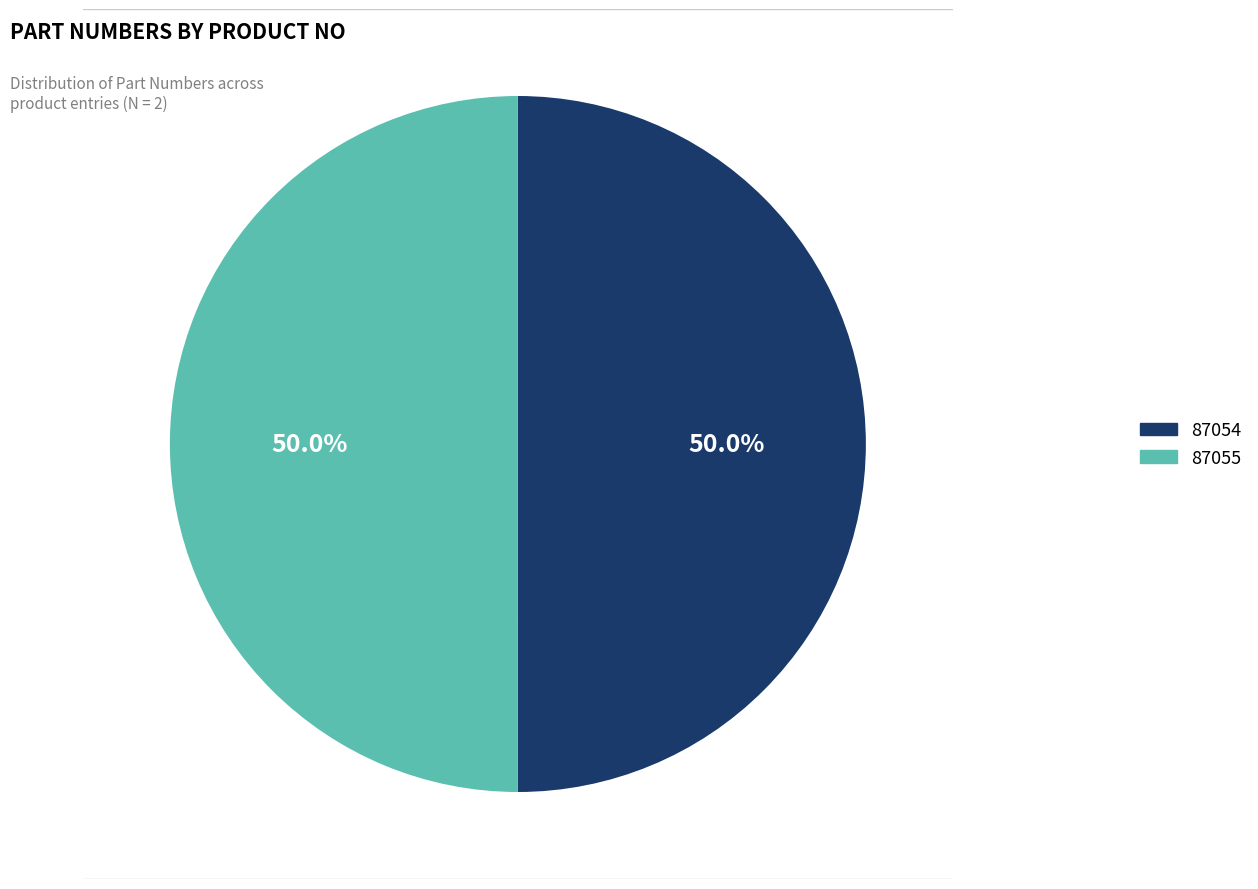

Count the number of slices in the pie.

2